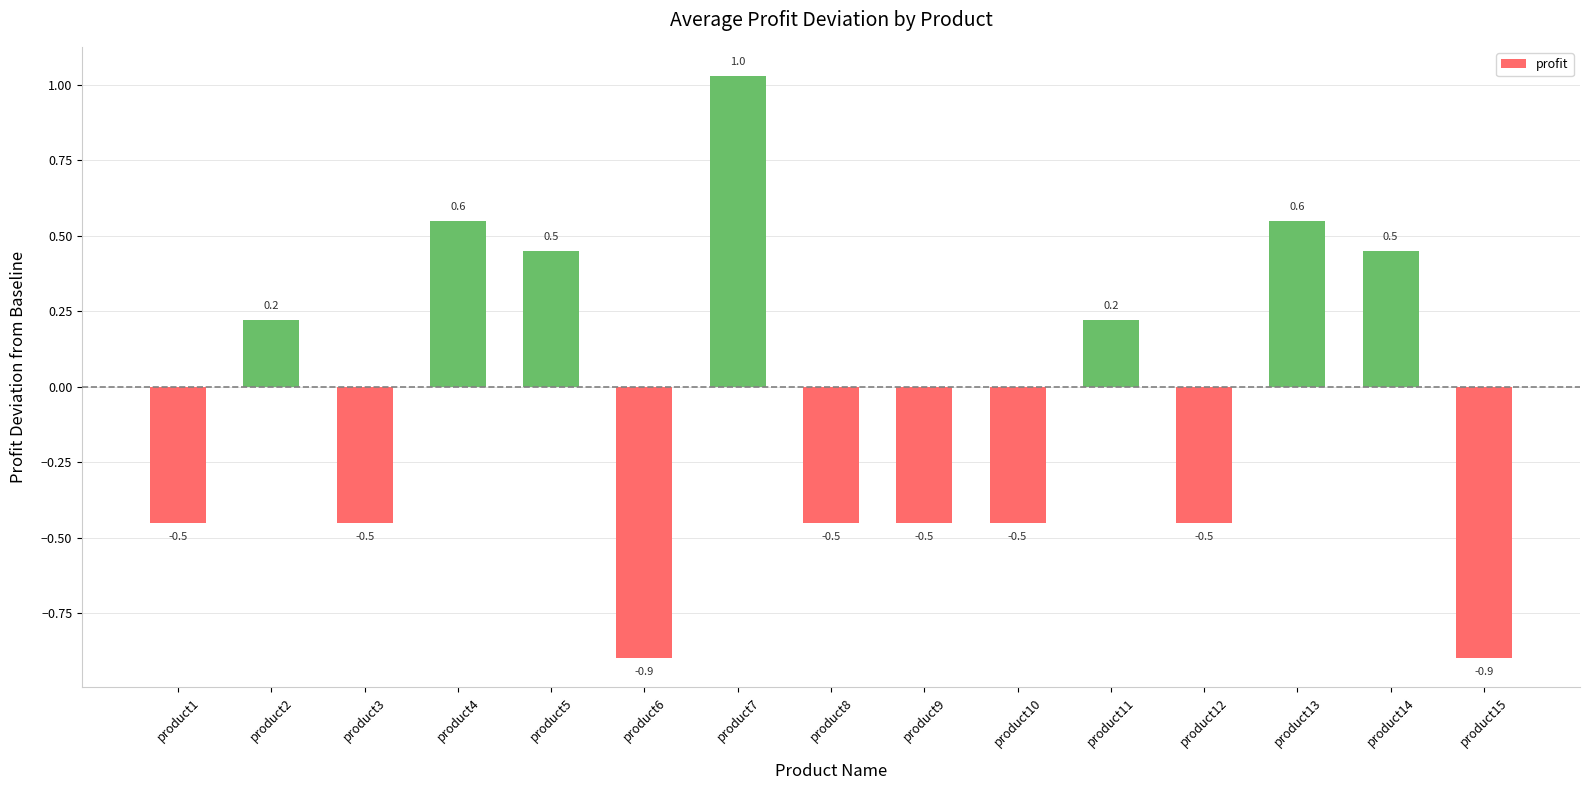

How many values are above zero?

7